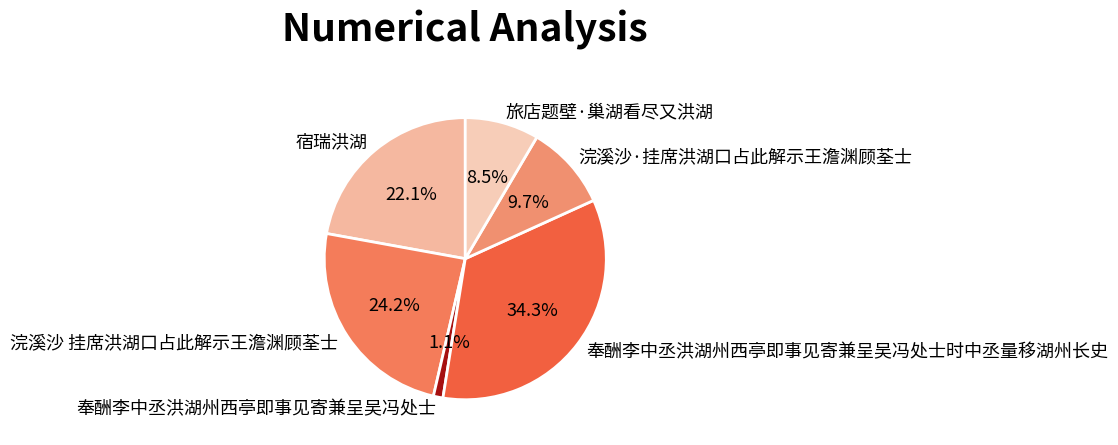

How many slices are in this pie chart?

6